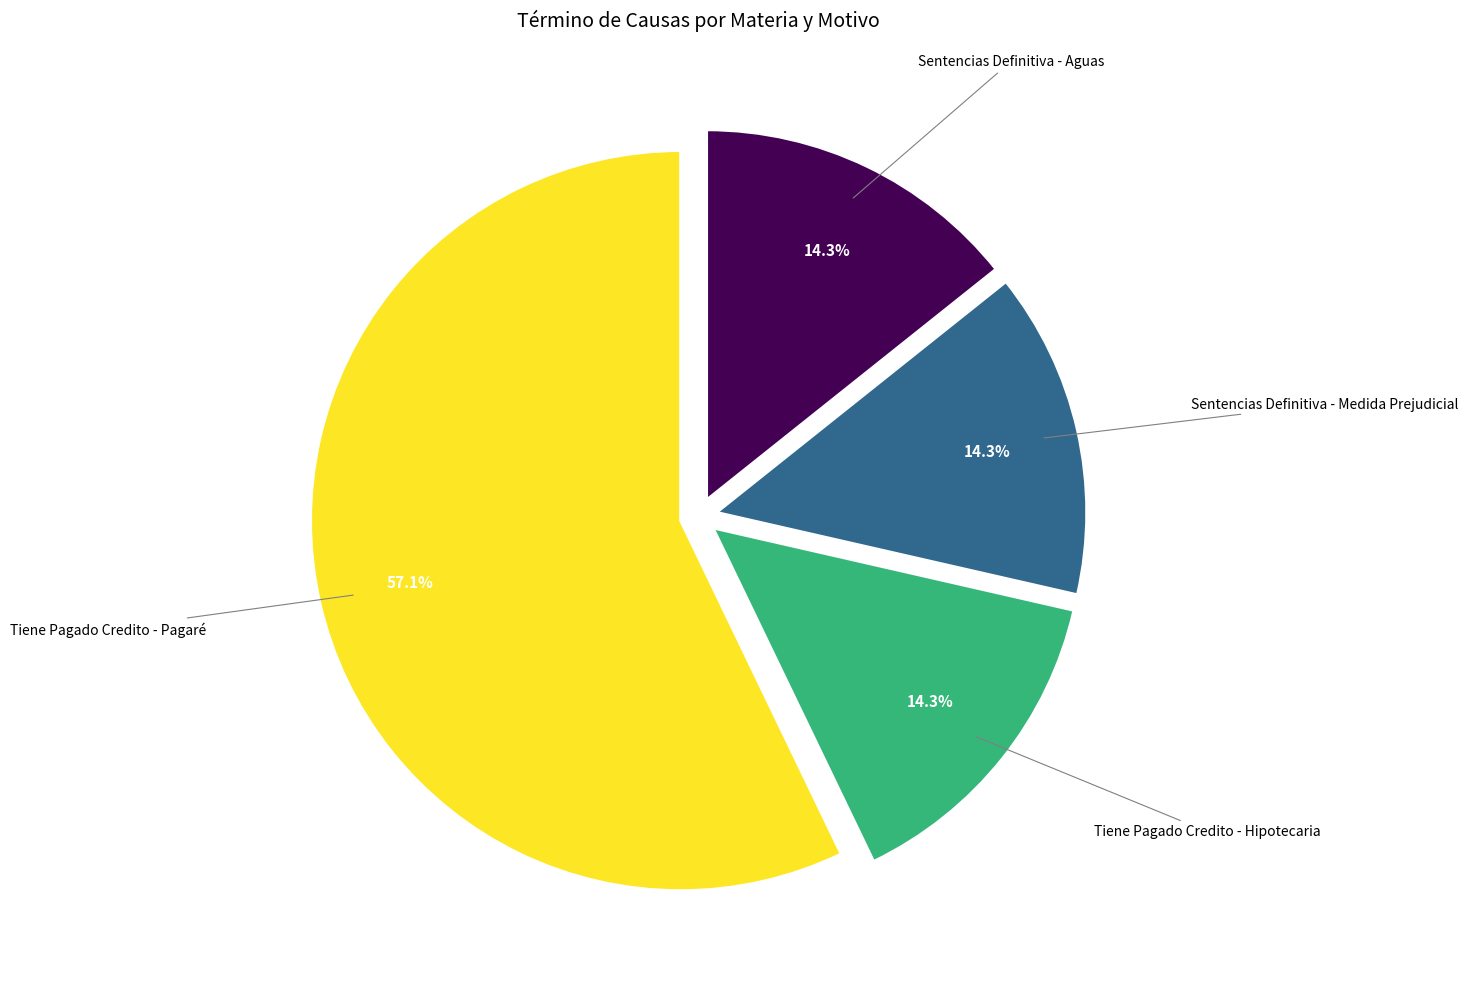

Is there any slice that represents more than half of the pie?

Yes